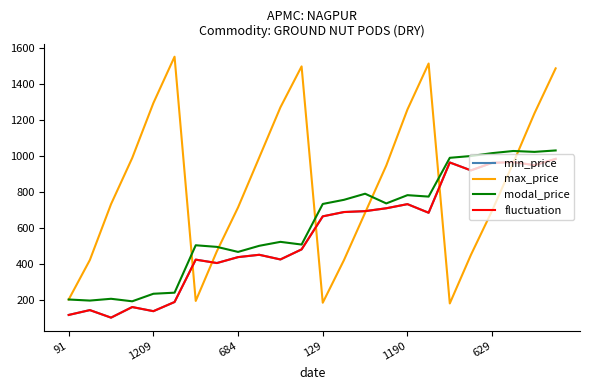

Is this an area chart (filled region under the line)?

No